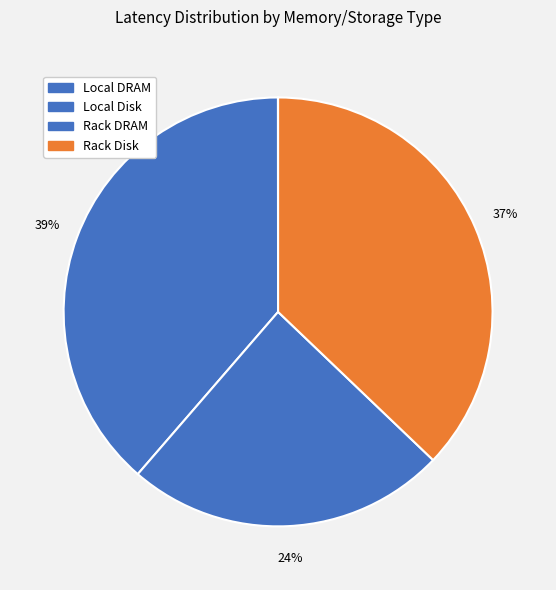

The Local DRAM slice represents 5% of the pie. True or false?

False